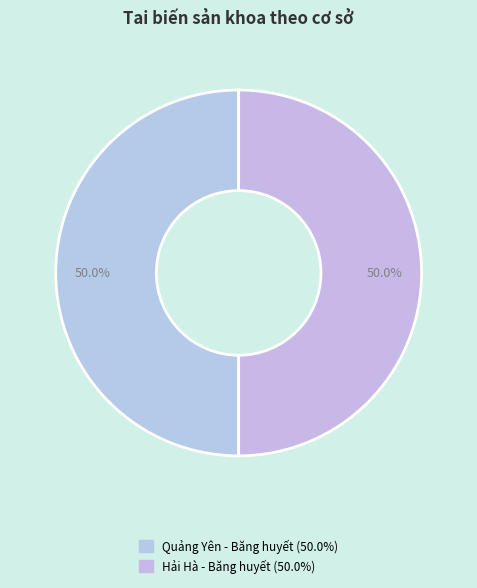

How many slices are in this pie chart?

2